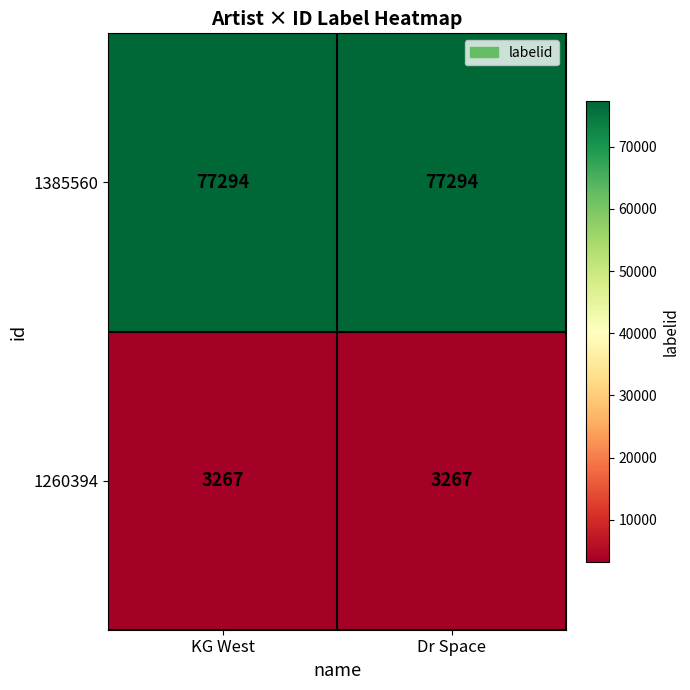

Read the 1260394 value at KG West.

3267